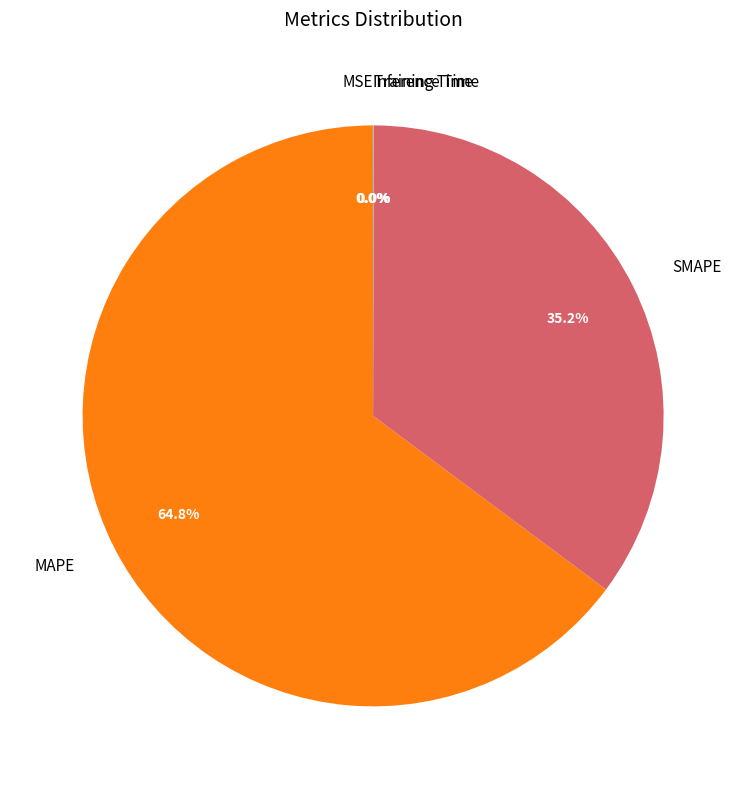

Which slice represents more than half of the pie?

MAPE